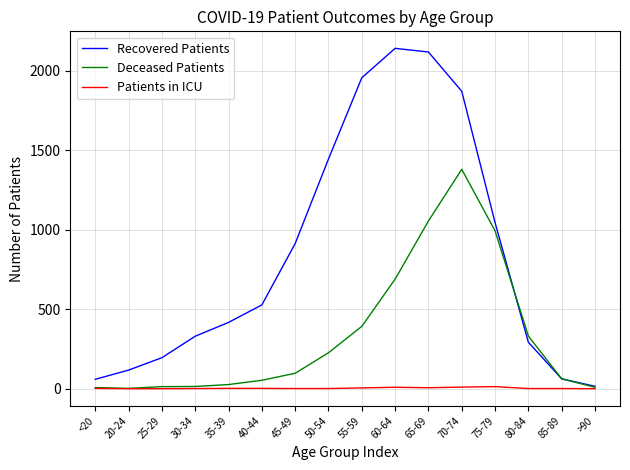

Which series has the largest total across all categories?

Recovered Patients